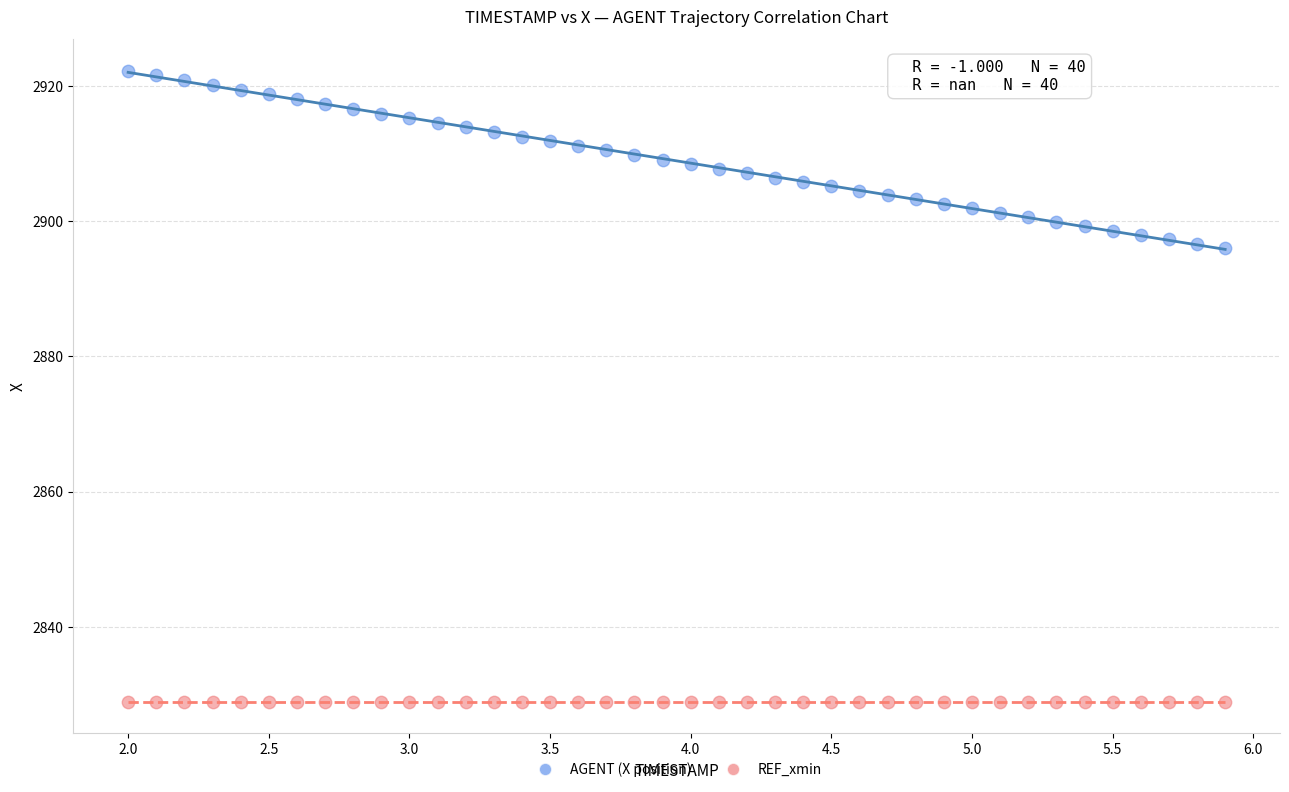

Which series reaches the maximum Y coordinate?

AGENT (X position)